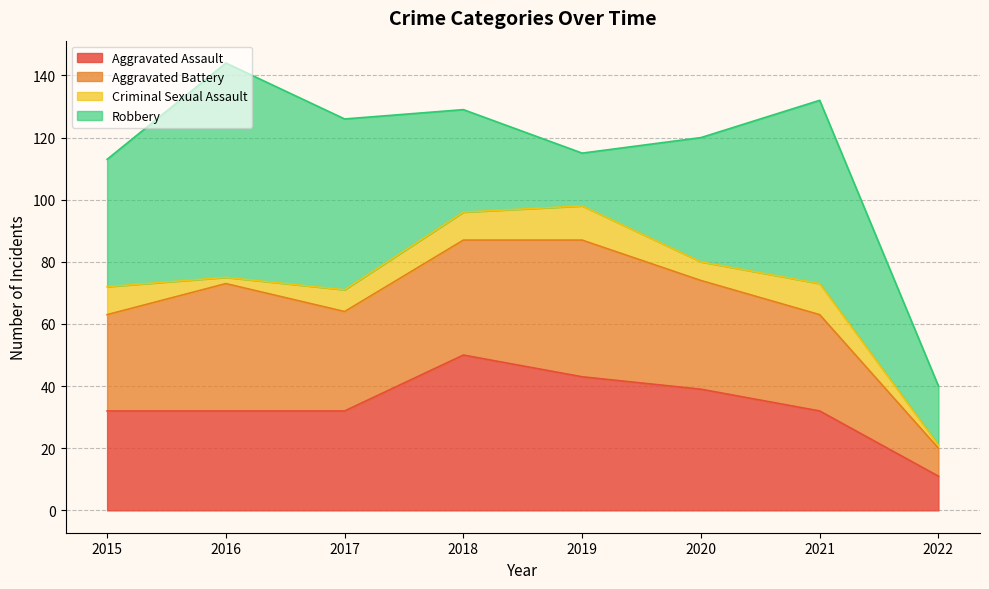

Which category has the highest value across all series?

2016